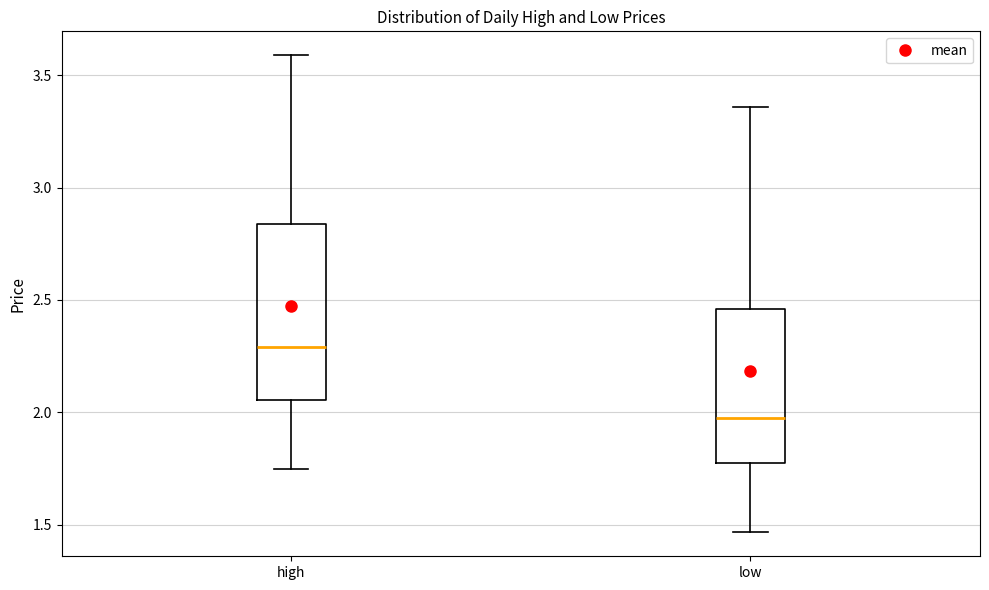

Reading left to right, transcribe this box plot: for each box, give where its median line is, the range the box spans, and where its two whiskers end, as read against the y-axis. The values are not printed on the chart, so give them approximately, as read against the axis.

high: median 2.30, box 2.05 to 2.85, whiskers 1.75 to 3.60
low: median 2.00, box 1.80 to 2.45, whiskers 1.45 to 3.35